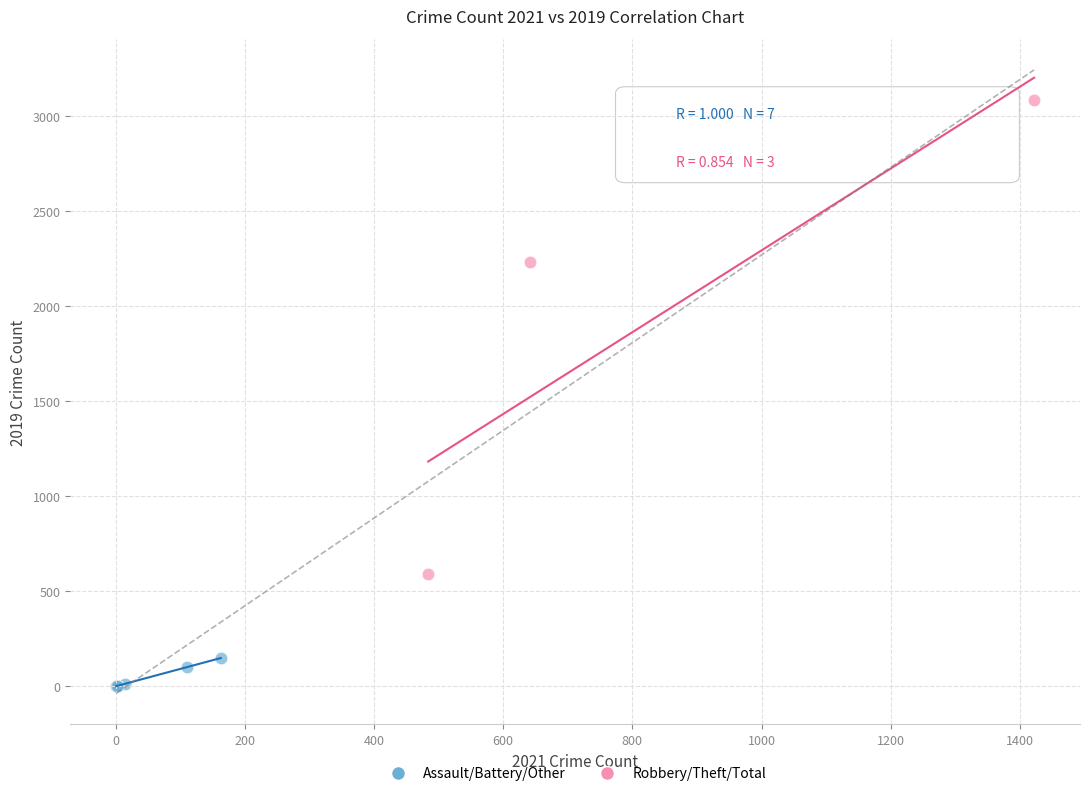

Which series contains the highest Y value?

Robbery/Theft/Total